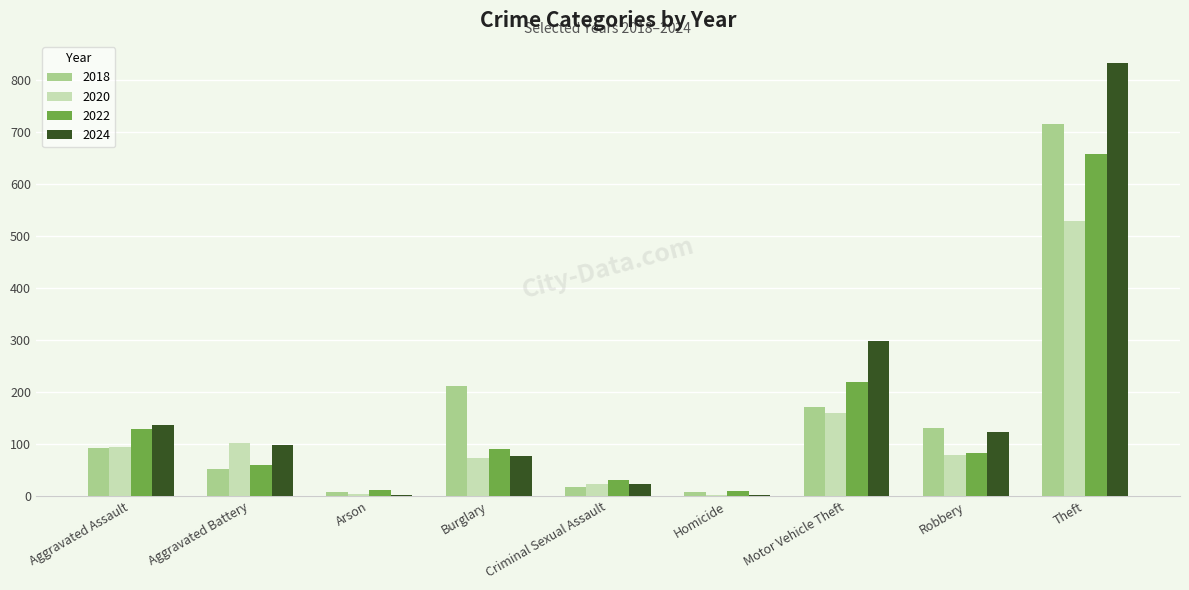

Which category has the highest value across all series?

Theft